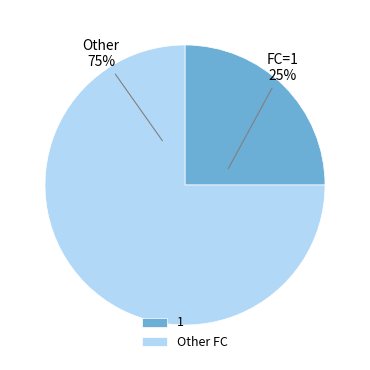

What percentage is the Other FC slice, to the nearest percent?

75%